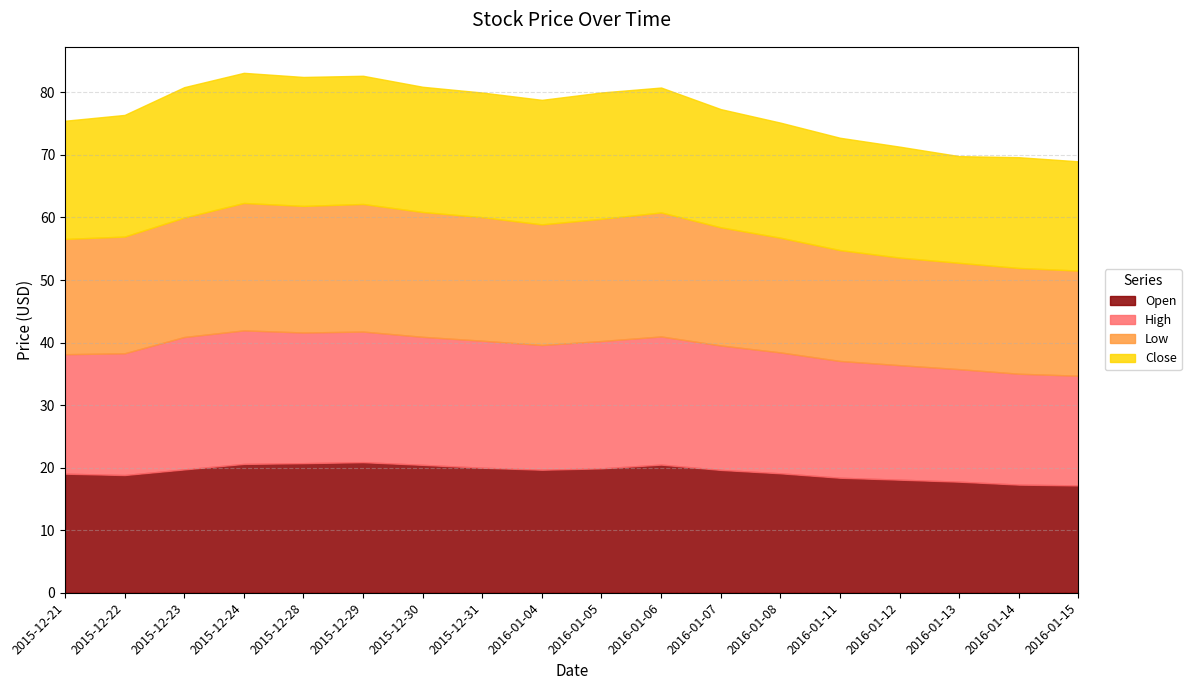

What is the difference between the maximum and second lowest values in the Open series?

3.6